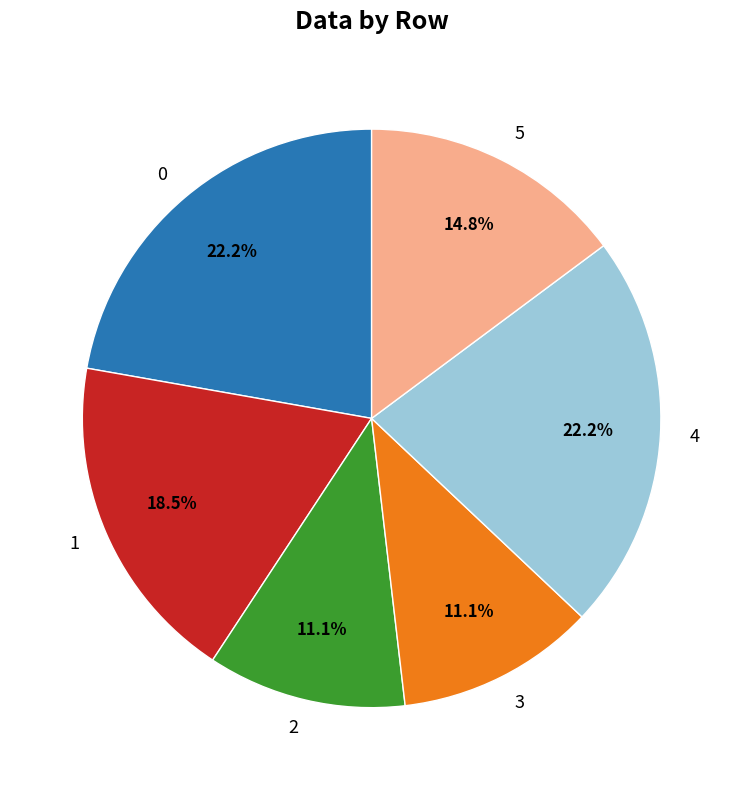

How many segments does this pie chart have?

6